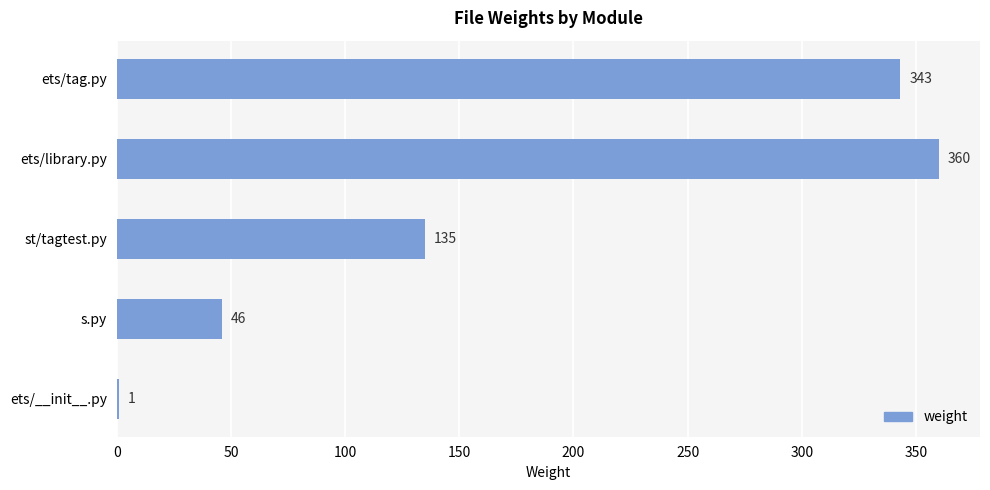

Reading top to bottom, transcribe all the data shown in this chart.

ets/tag.py=343	ets/library.py=360	st/tagtest.py=135	s.py=46	ets/__init__.py=1